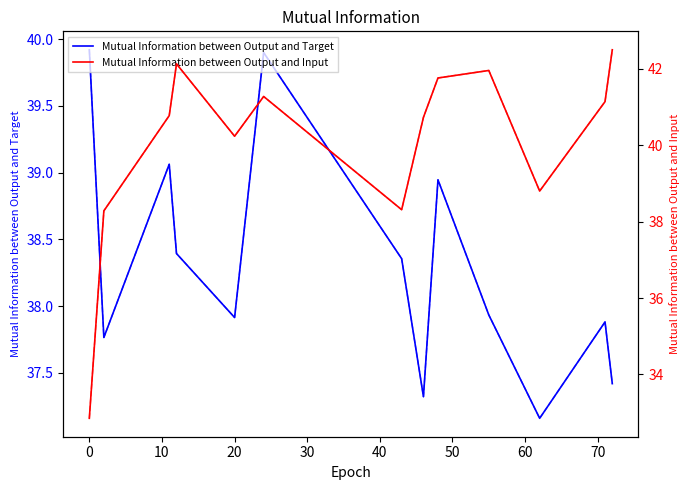

Reading left to right, list all the values displayed in this chart.

Mutual Information between Output and Target: 39.9	37.8	39.1	38.4	37.9	39.9	38.4	37.3	38.9	37.9	37.2	37.9	37.4
Mutual Information between Output and Input: 32.9	38.3	40.8	42.1	40.2	41.3	38.3	40.7	41.8	42.0	38.8	41.1	42.5